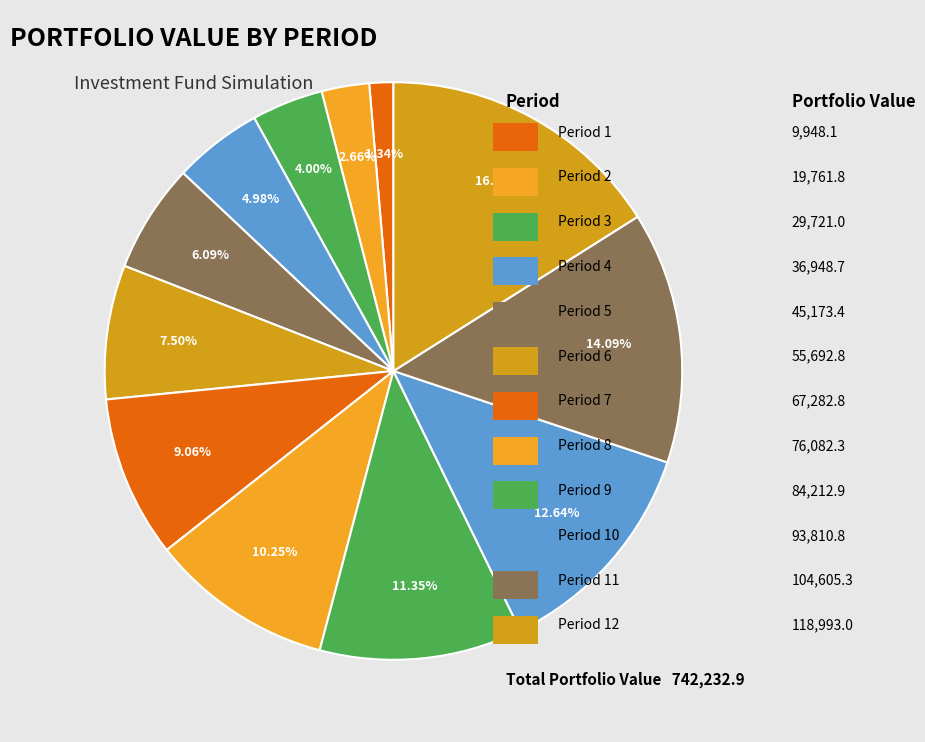

How many segments does this pie chart have?

12